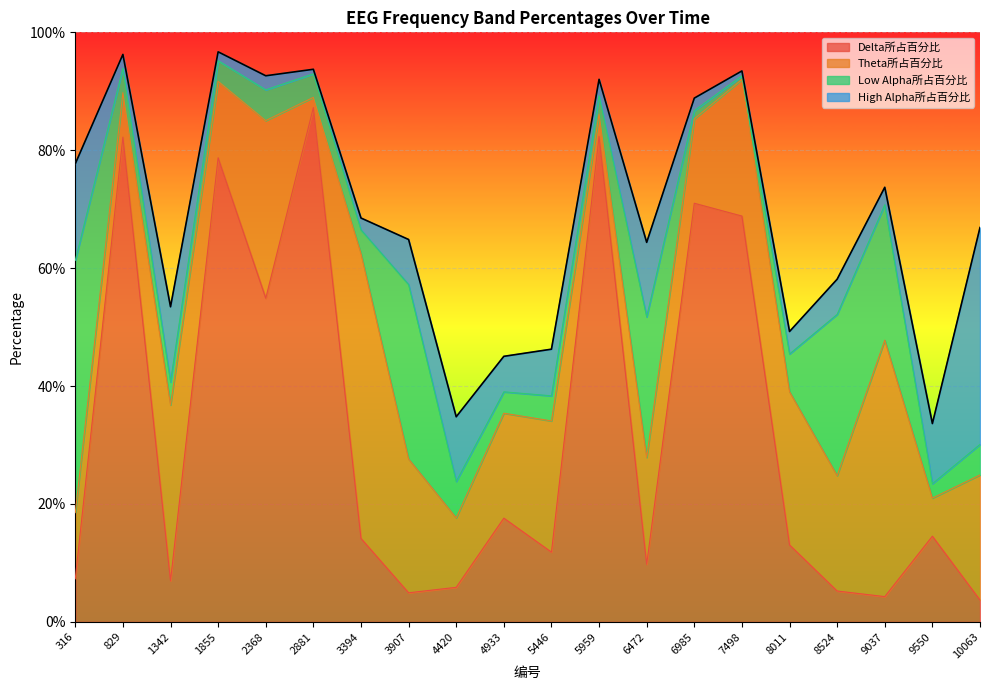

Which has a higher value, 2368 or 9550?

2368